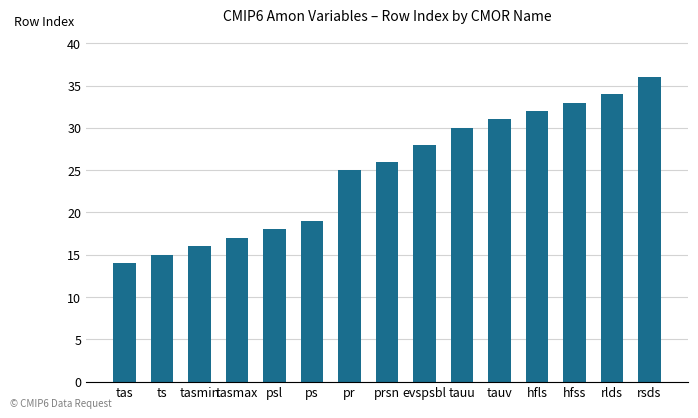

Reading left to right, list all the values displayed in this chart.

tas=14	ts=15	tasmin=16	tasmax=17	psl=18	ps=19	pr=25	prsn=26	evspsbl=28	tauu=30	tauv=31	hfls=32	hfss=33	rlds=34	rsds=36